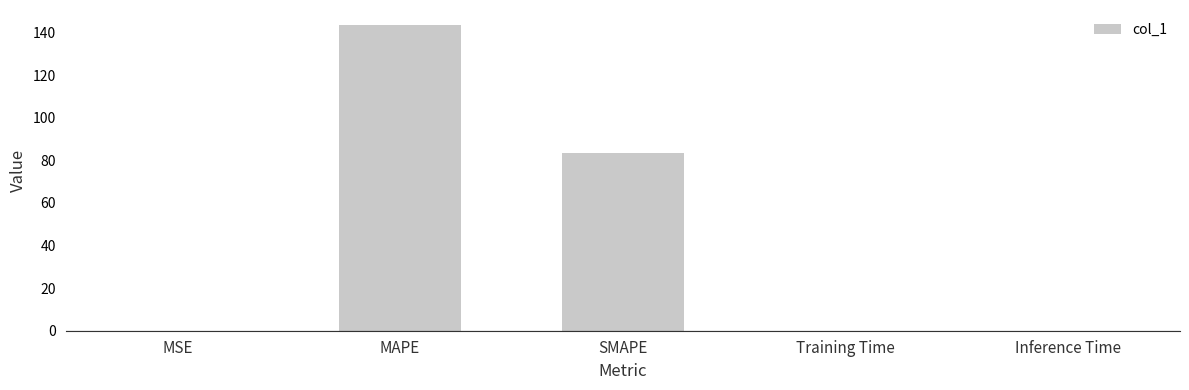

What is the greatest value displayed?

143.4